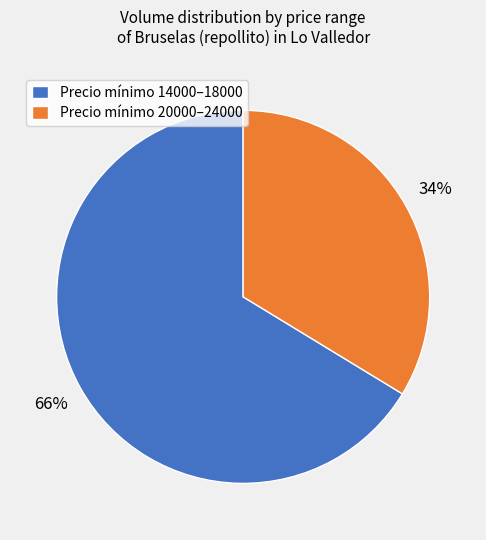

Is the sum of Precio mínimo 20000–24000 and Precio mínimo 14000–18000 greater than half?

Yes